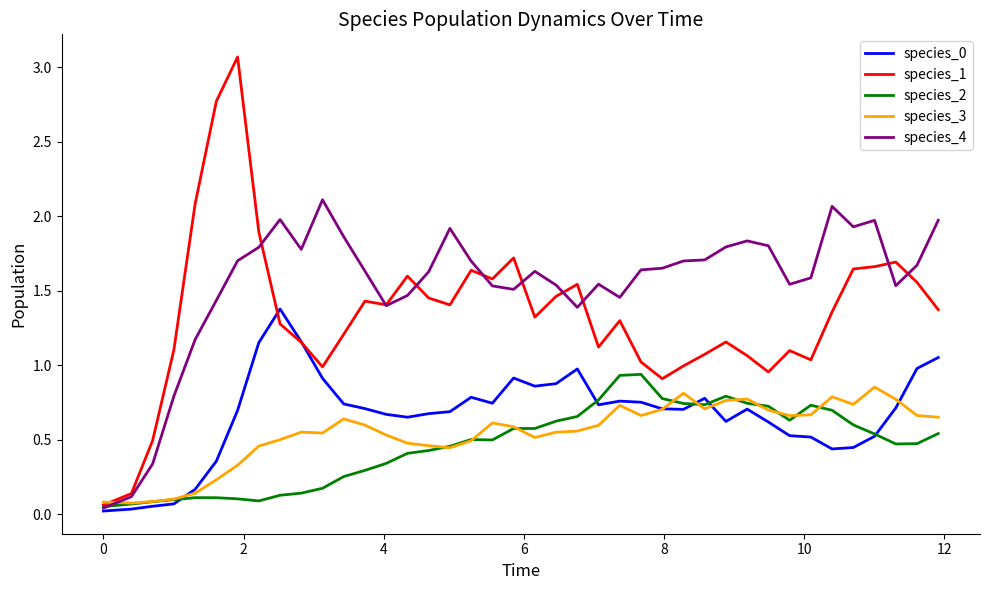

How many lines are shown in the chart?

5